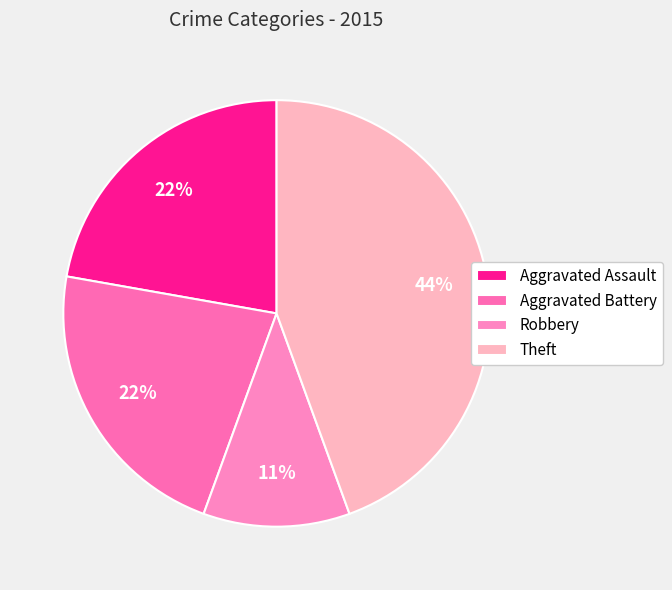

To the nearest percent, what is the average slice percentage?

25%